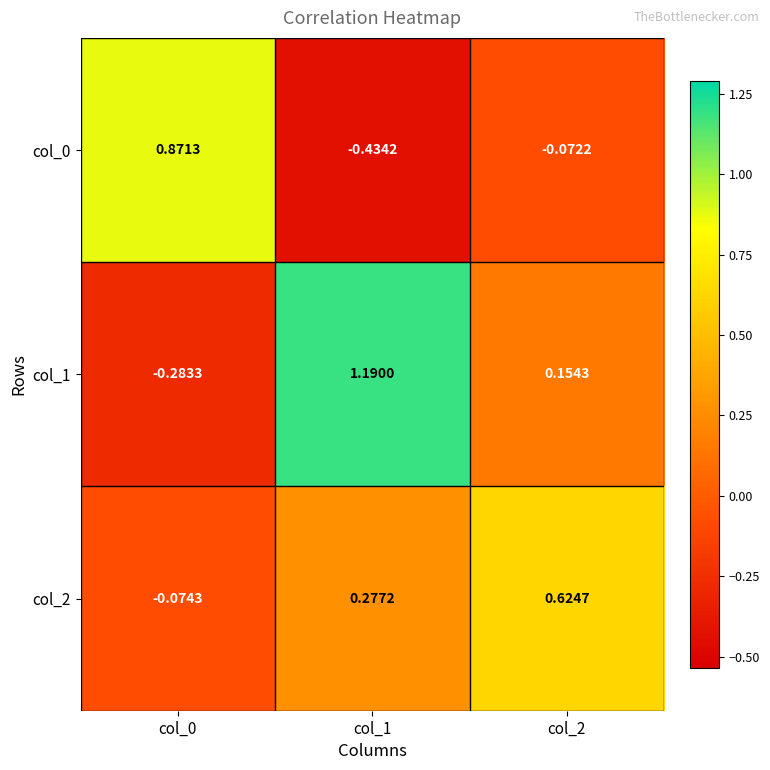

Count the number of data series in this chart.

3